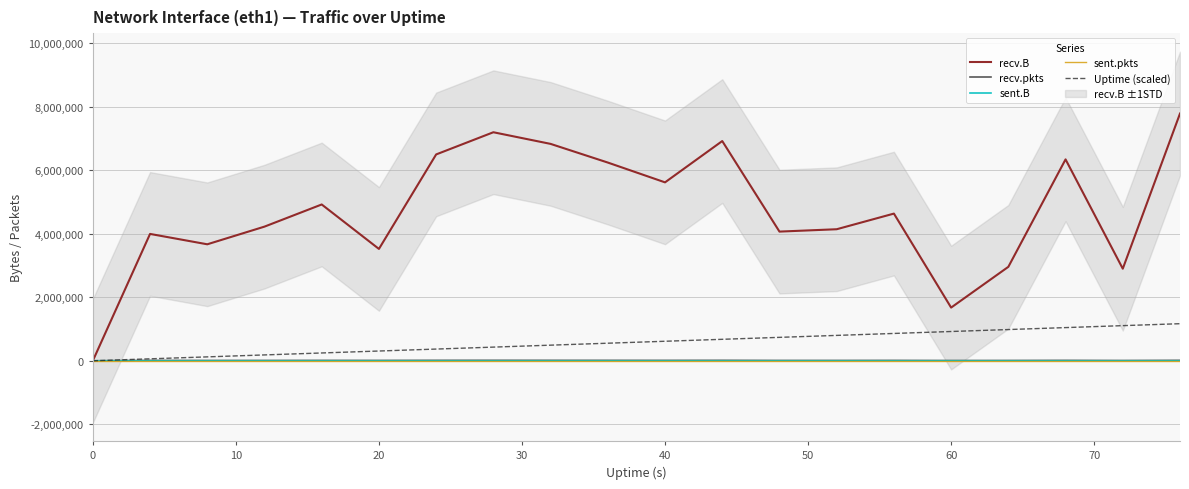

What is the value of the Uptime (scaled) point at the 4th from the left?

184529.7